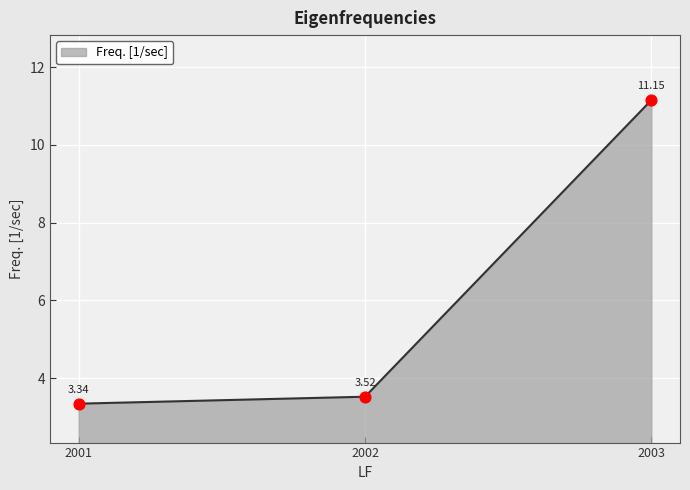

What is the change in value from 2002 to 2003?

+7.6